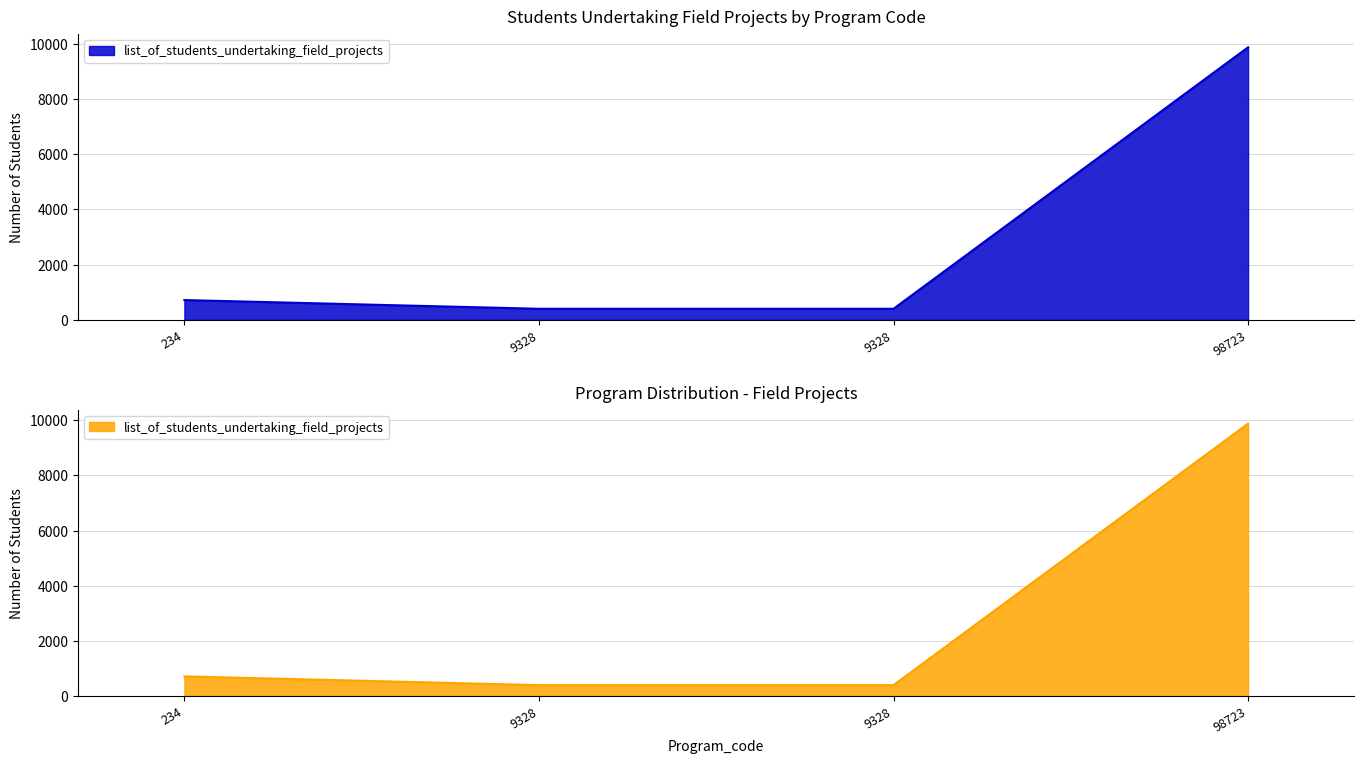

Rank the categories by value from highest to lowest.

98723, 234, 9328, 9328